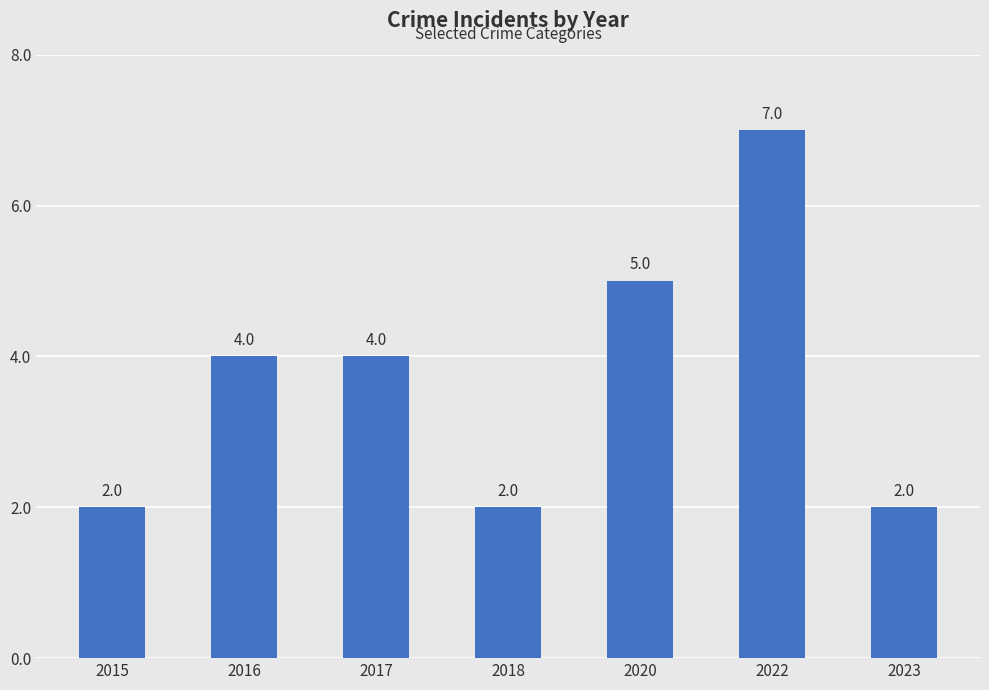

The chart shows a value of 2 at 2018. True or false?

True